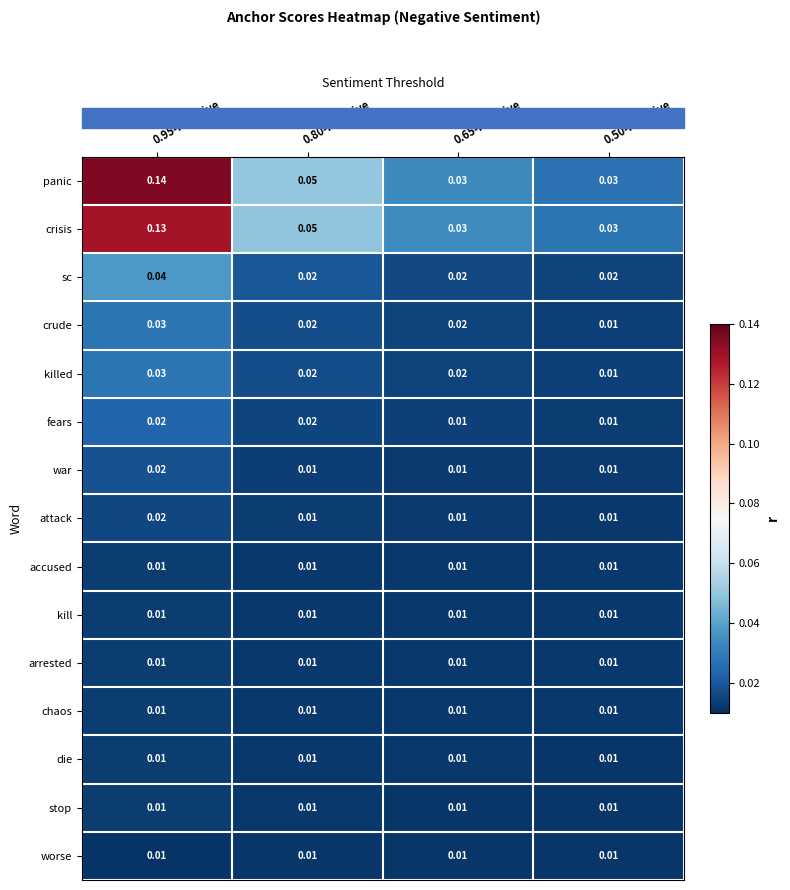

Which series has the largest range (max minus min)?

panic